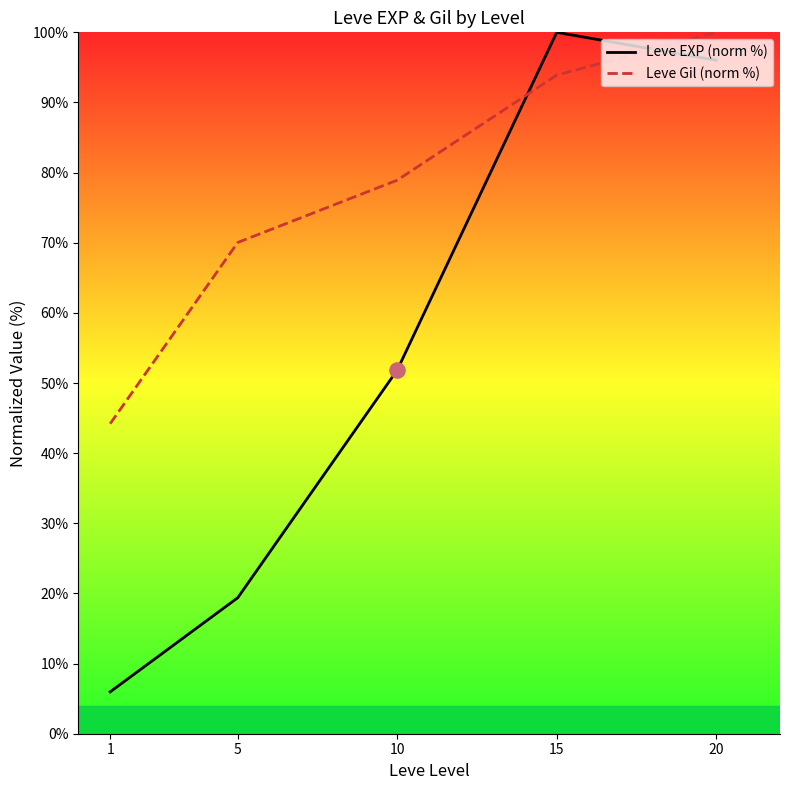

Which series has the widest spread of Y values?

Leve EXP (norm %)